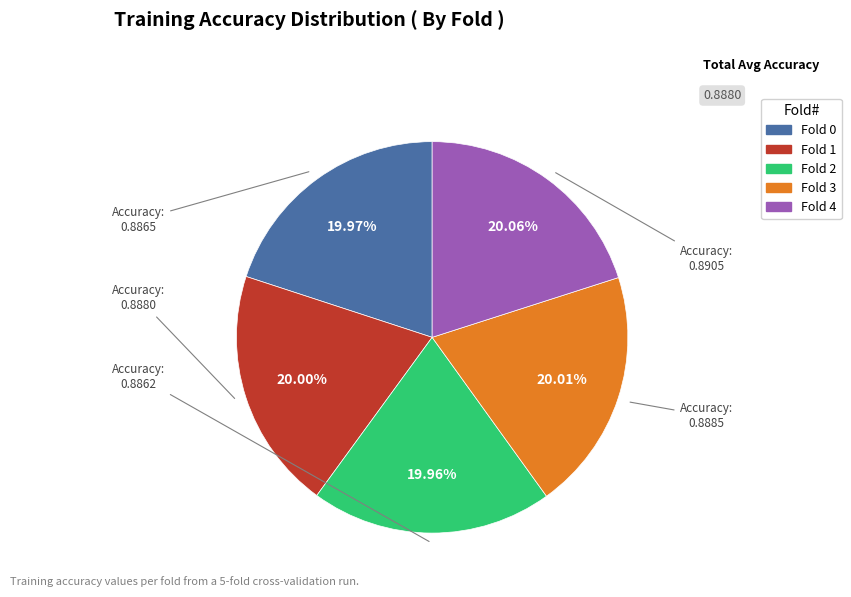

Count the number of slices in the pie.

5